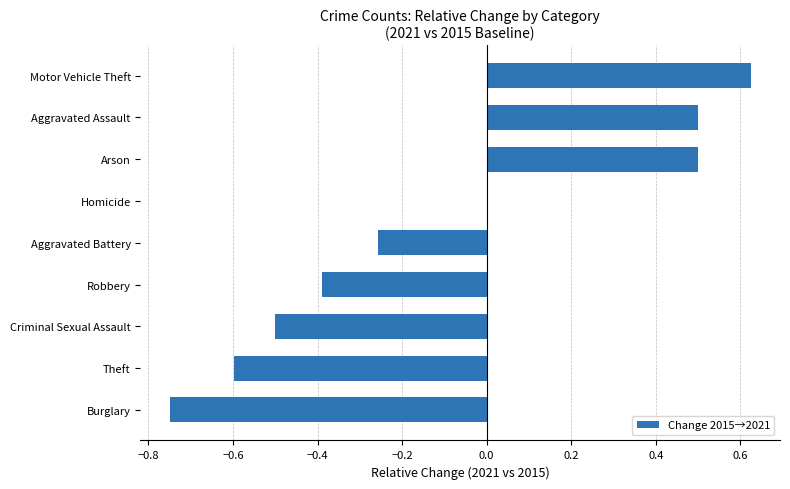

Which has a higher value, Robbery or Motor Vehicle Theft?

Motor Vehicle Theft